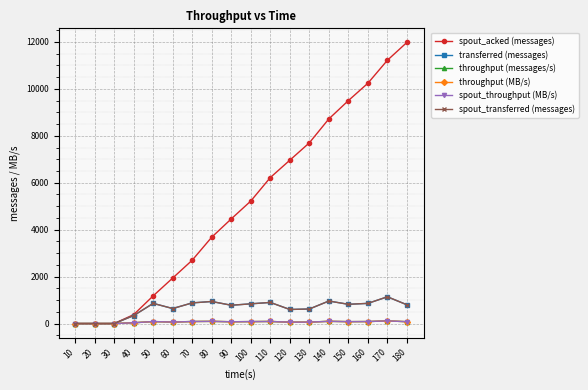

Does the chart have visible grid lines?

Yes